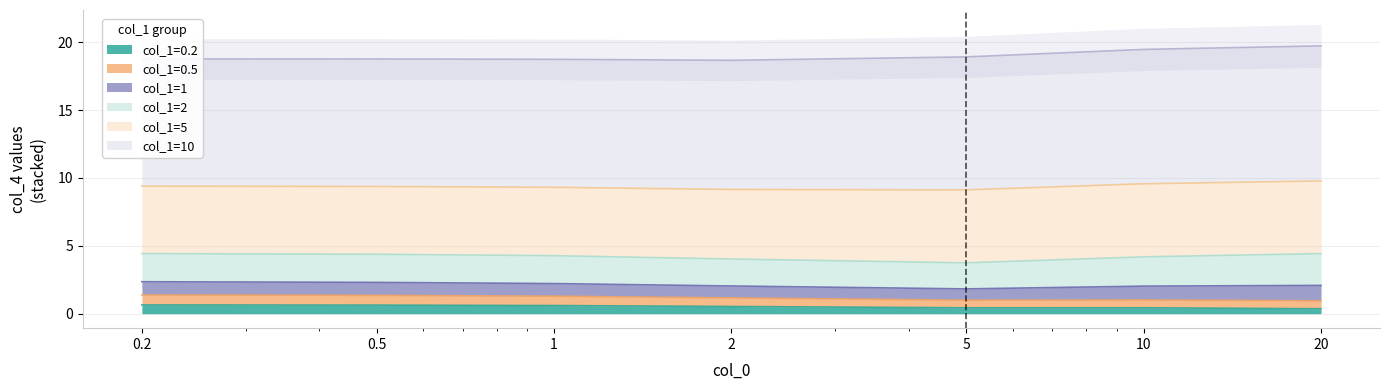

Where is the first local maximum for col_1=0.2?

10